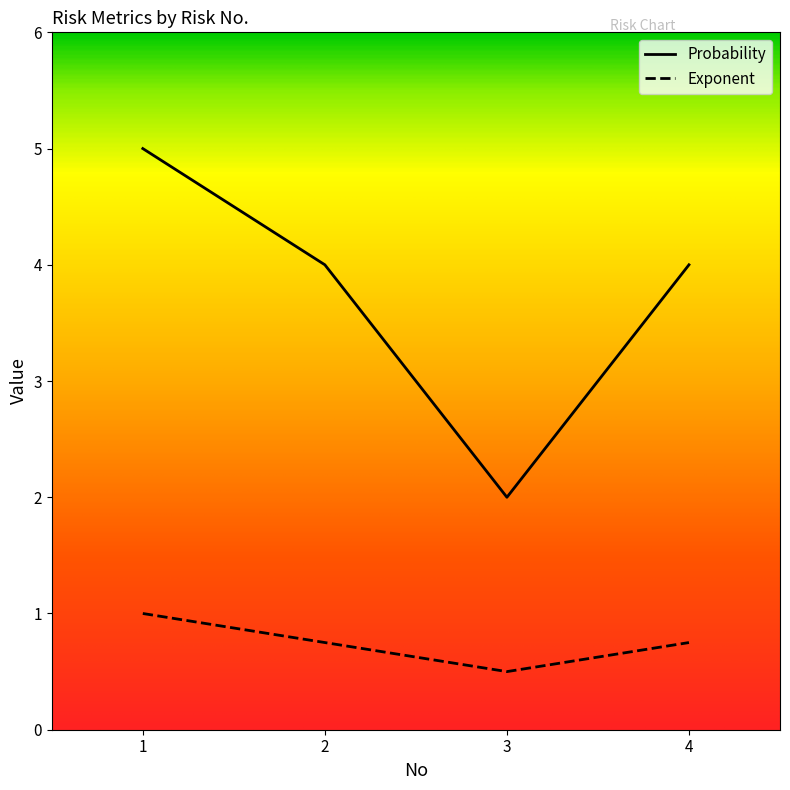

How many lines are shown in the chart?

2